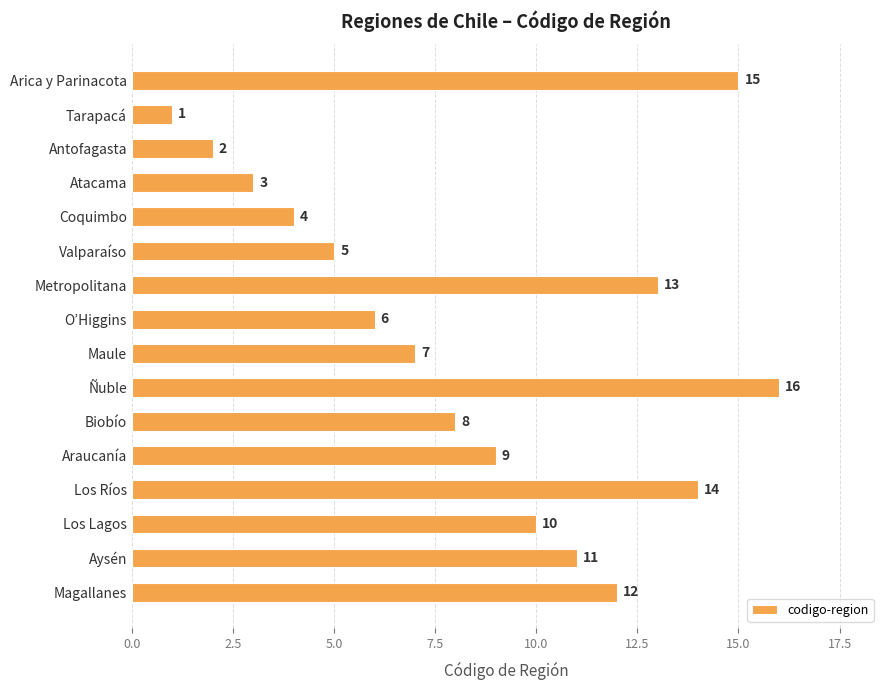

What position from the top is Ñuble?

10